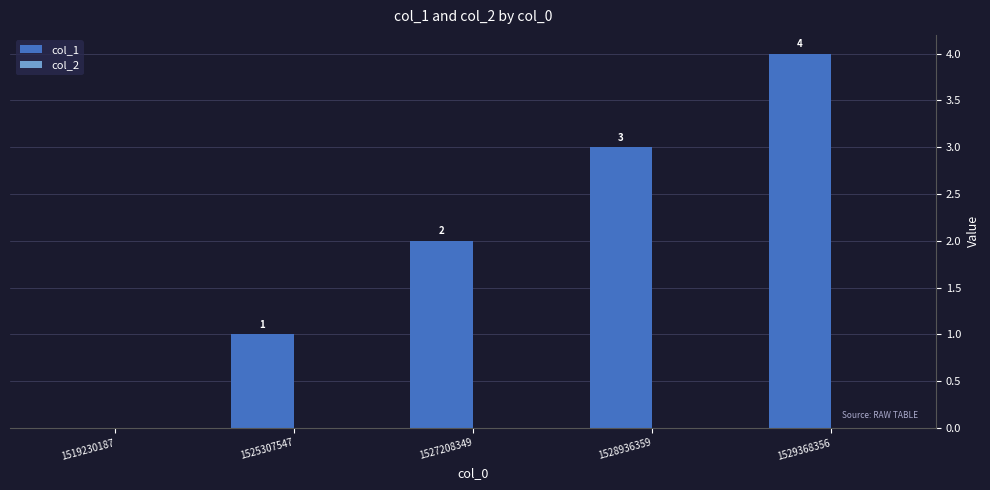

Which label corresponds to the largest value in the chart?

1529368356